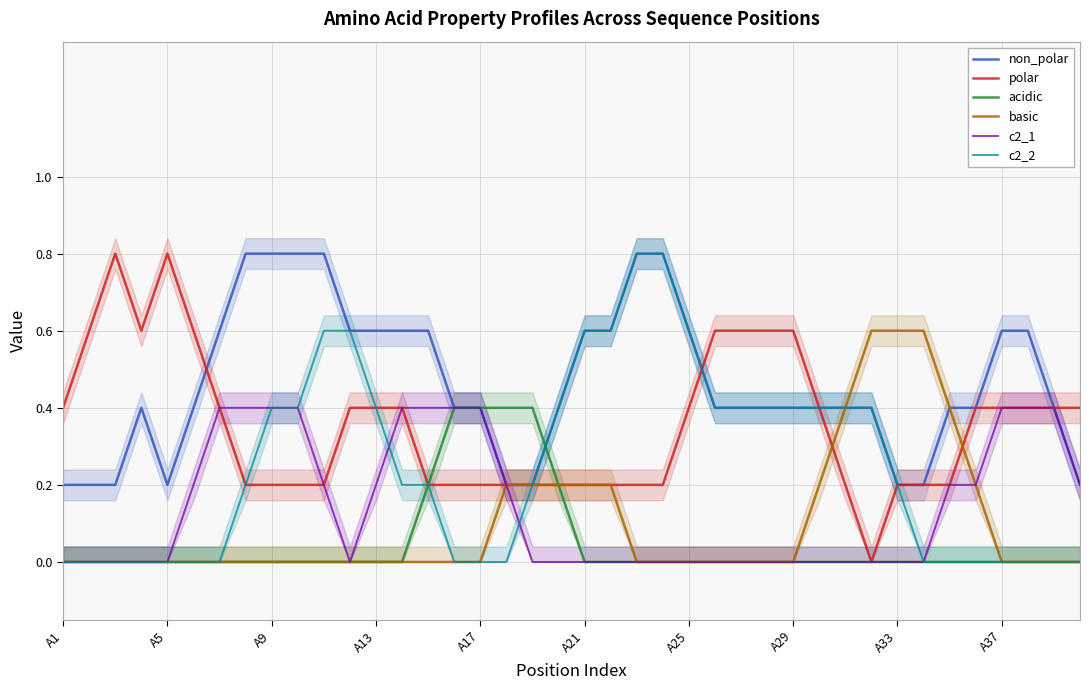

The acidic series shows 0.2 at A9. True or false?

False